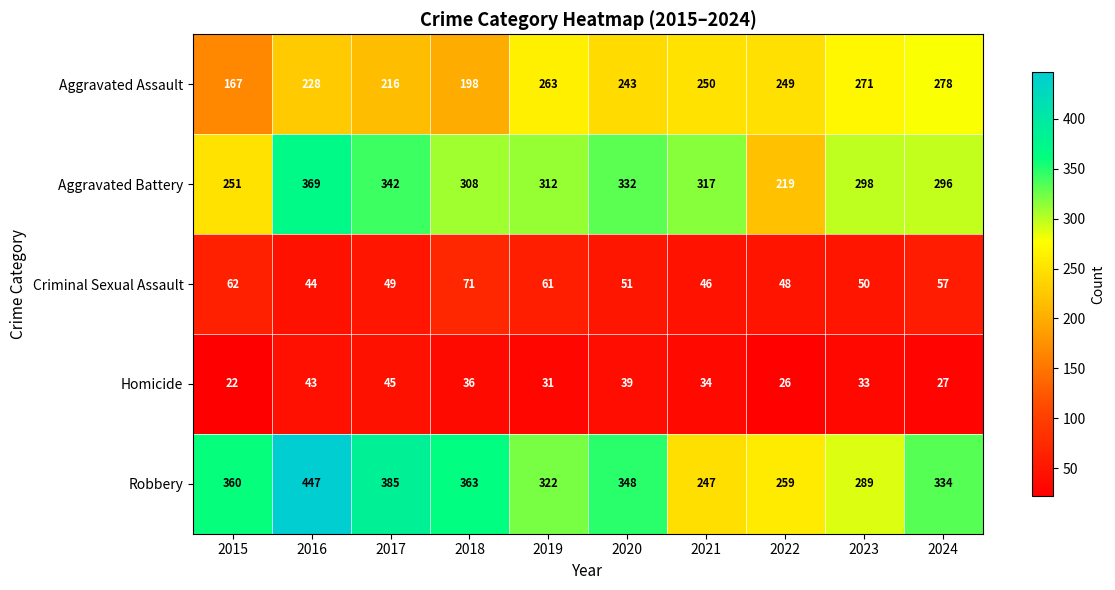

What is the highest value of the Aggravated Assault series?

278